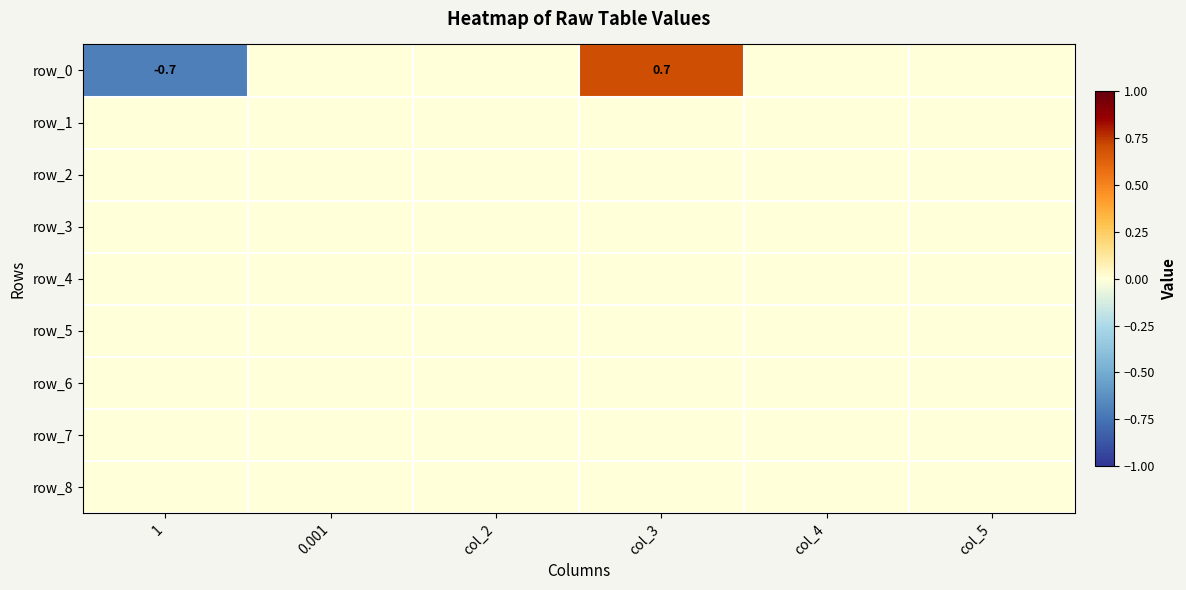

Rank the series by their maximum value, from lowest to highest.

row_1, row_2, row_3, row_4, row_5, row_6, row_7, row_8, row_0